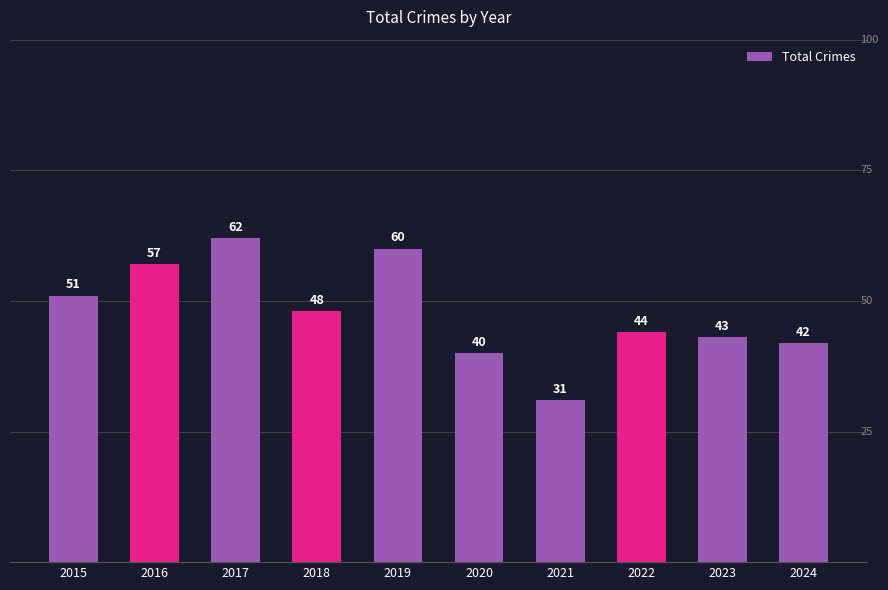

The value at 2019 is 87. True or false?

False